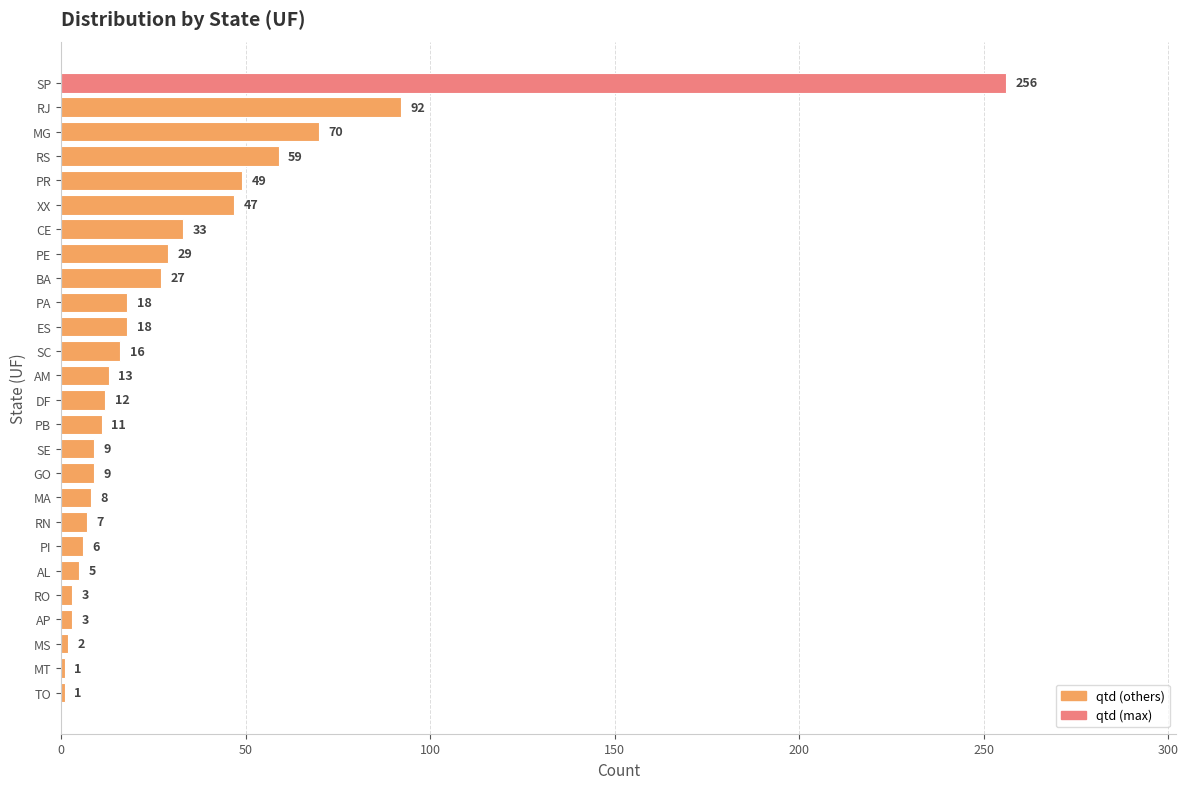

Reading top to bottom, transcribe all the data shown in this chart.

256	92	70	59	49	47	33	29	27	18	18	16	13	12	11	9	9	8	7	6	5	3	3	2	1	1